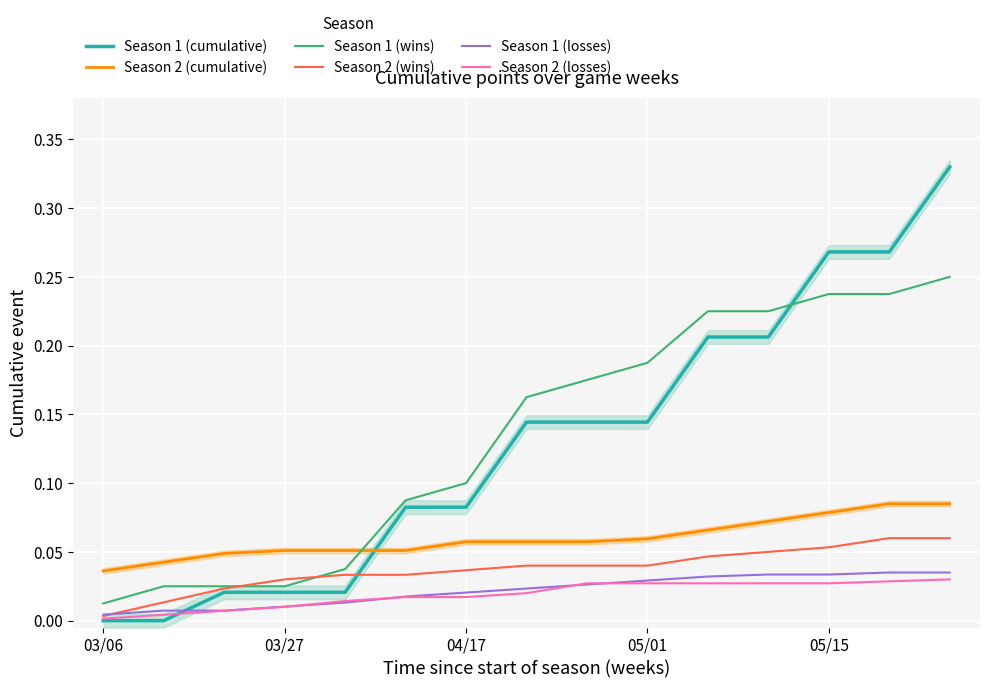

True or false: Season 2 (wins) and Season 2 (cumulative) intersect in this chart.

False